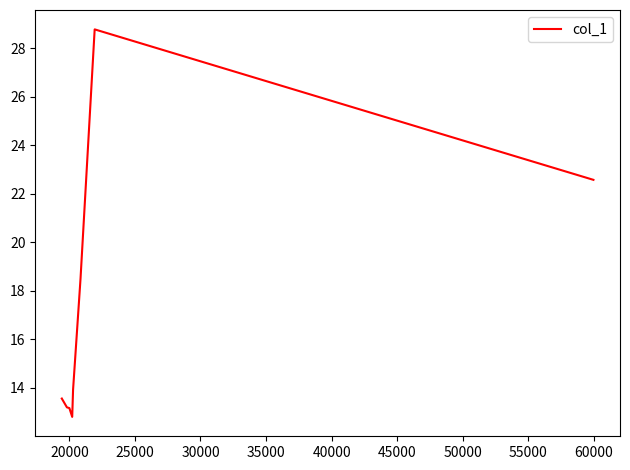

What is the maximum value shown in the chart?

28.8